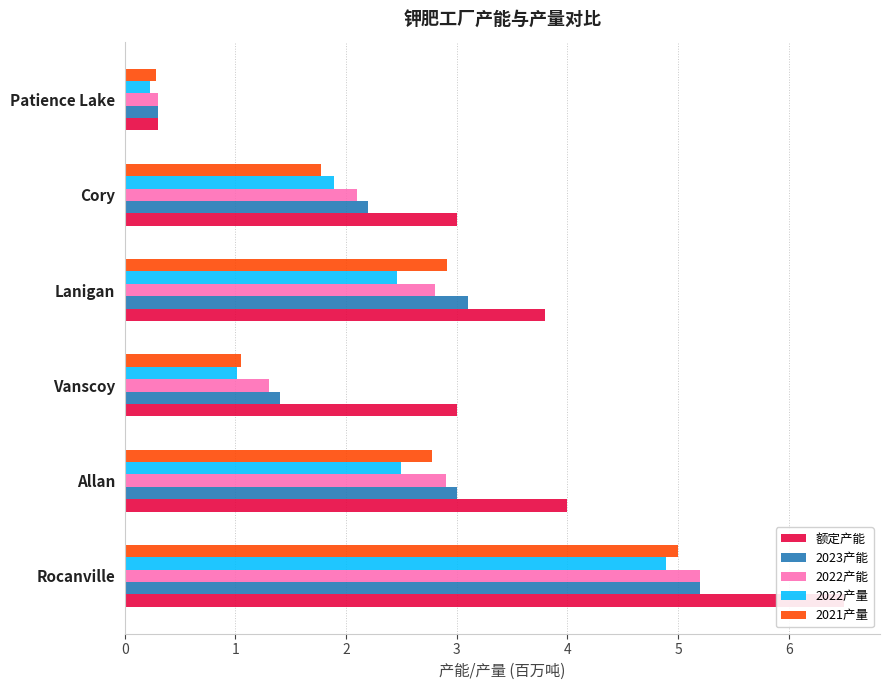

Are the bars grouped side by side (vs. stacked)?

Yes